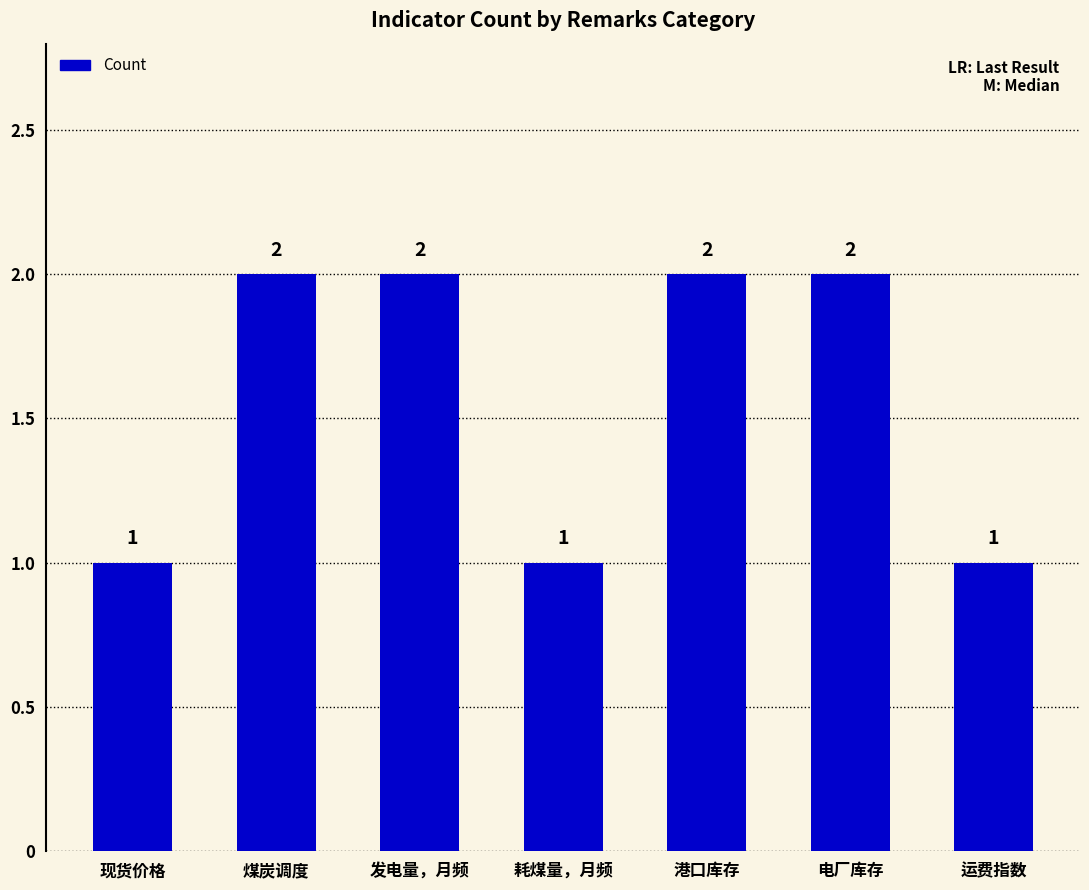

What is the label of the 3rd bar from the left?

发电量，月频